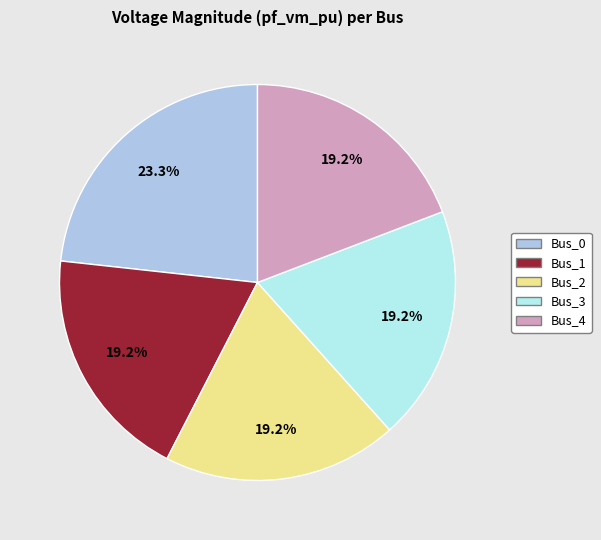

Is there any slice that represents more than half of the pie?

No